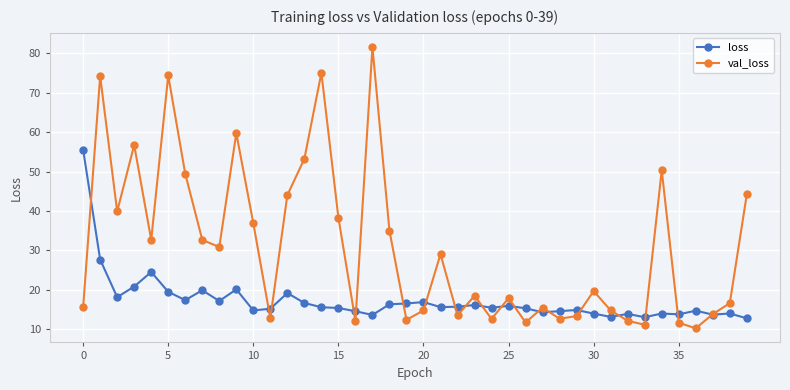

What is the maximum value shown in the chart?

81.5